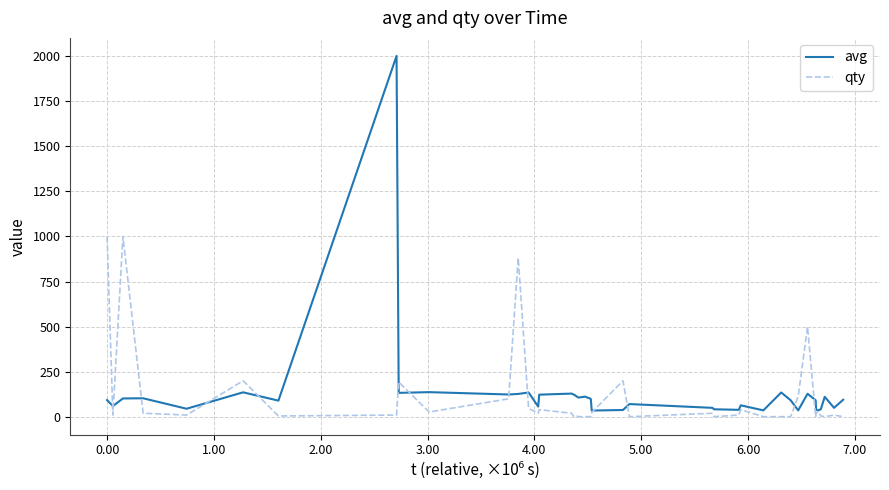

Which series has the largest range (max minus min)?

avg